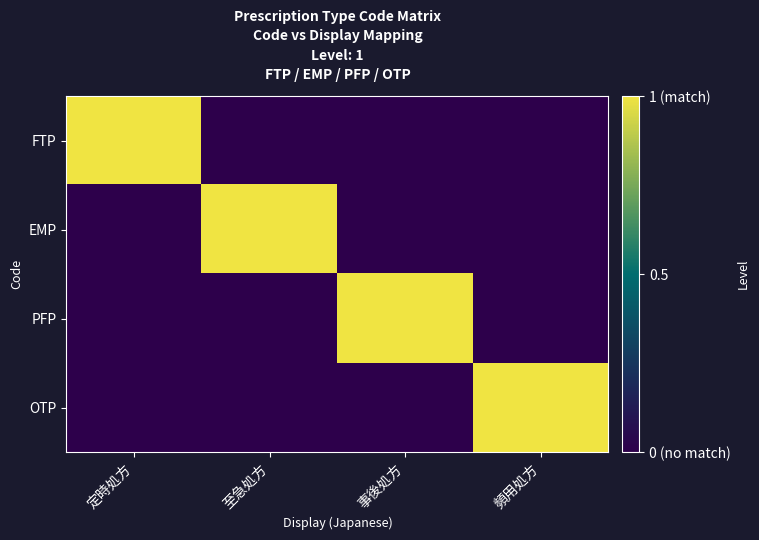

Between 定時処方 and 至急処方, which series saw the biggest shift?

FTP